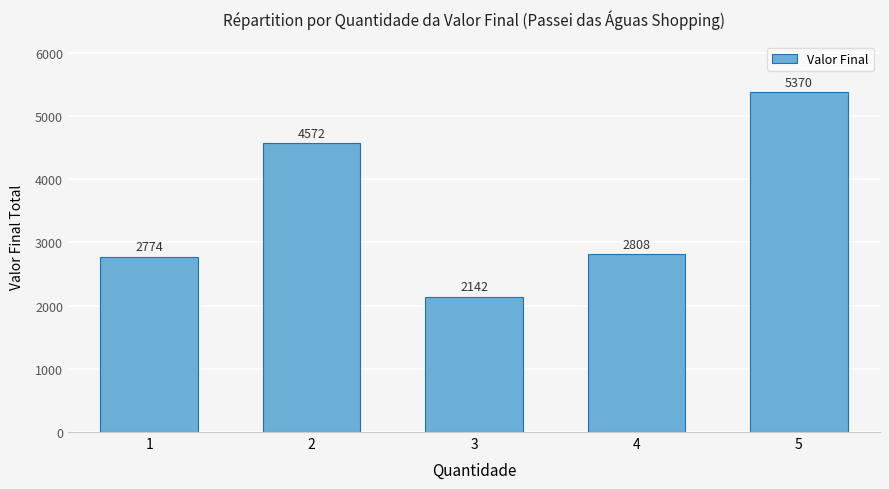

What is the change in value from 3 to 5?

+3228